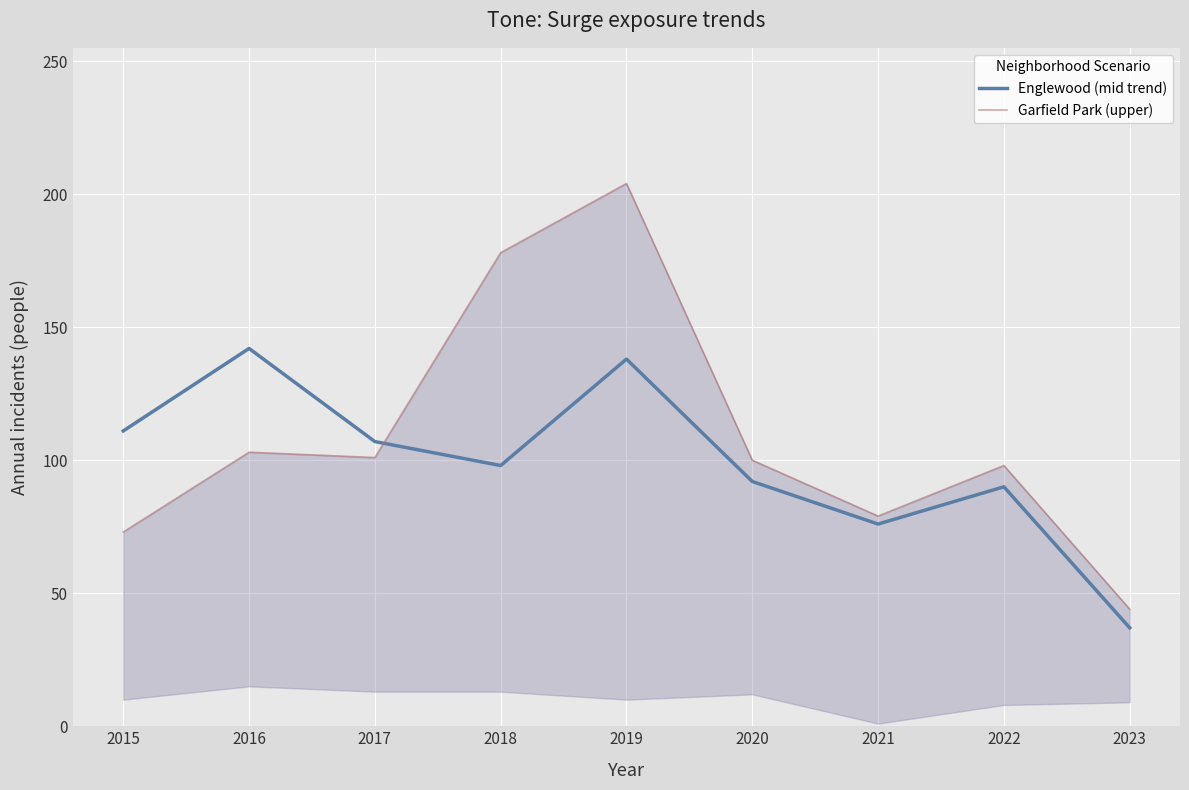

What is the maximum value for Englewood (mid trend)?

142